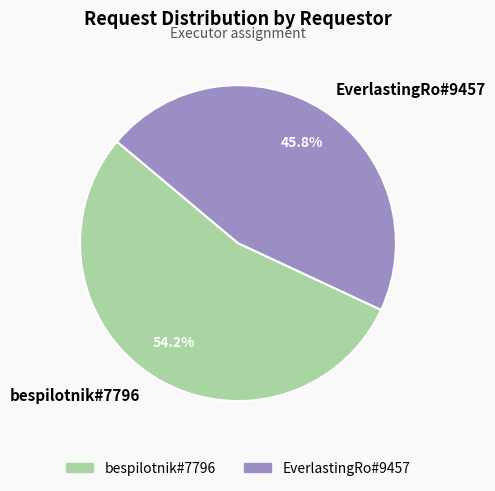

What is the majority slice?

bespilotnik#7796